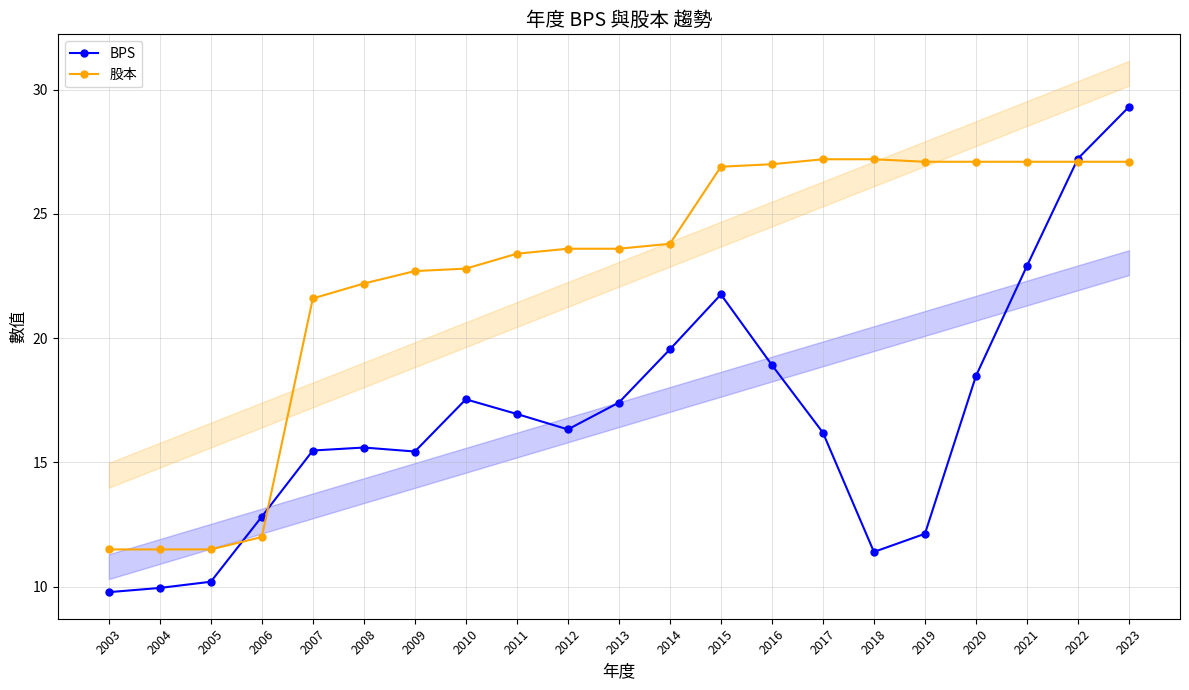

Count the number of data series in this chart.

2